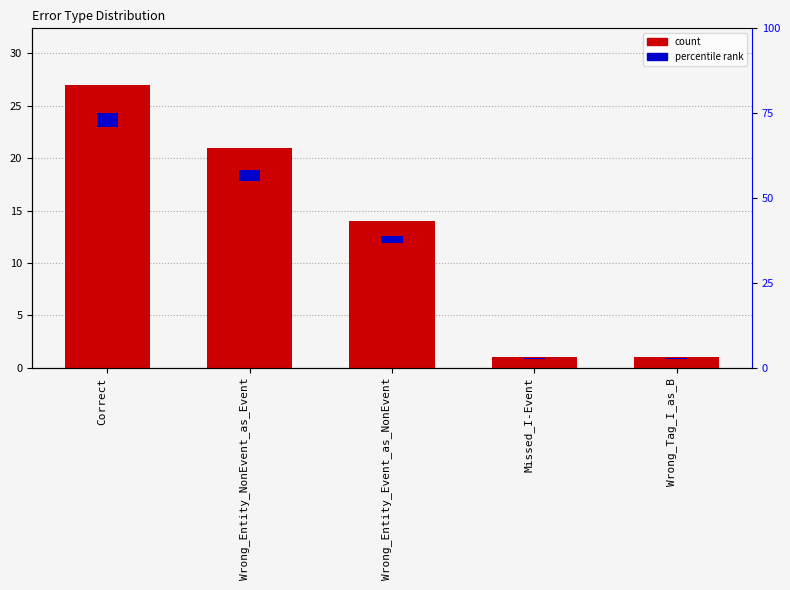

Between Correct and Wrong_Tag_I_as_B, which is larger?

Correct